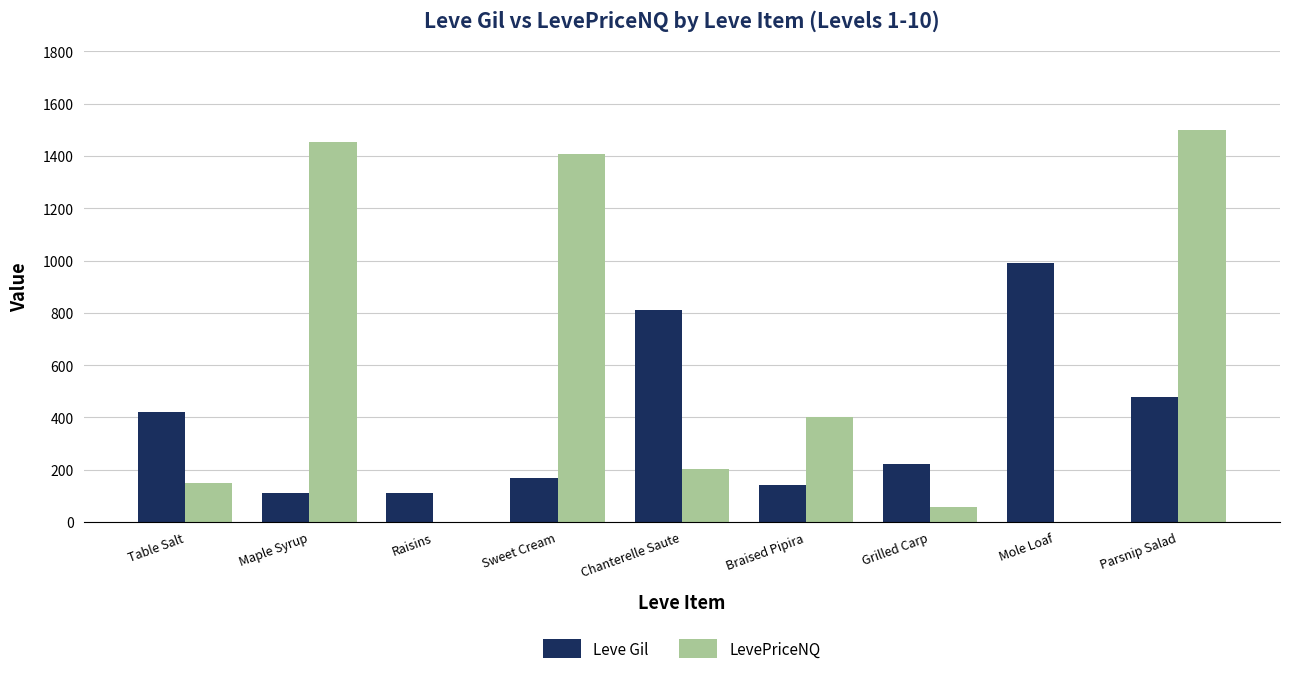

Is the value of Leve Gil at Braised Pipira greater than the value of LevePriceNQ at Mole Loaf?

Yes